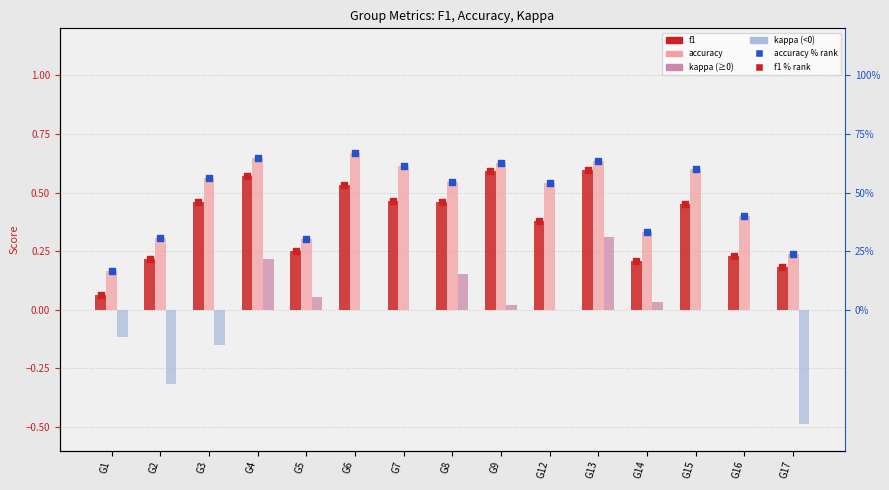

What is the total value across all series at G5?

55.7